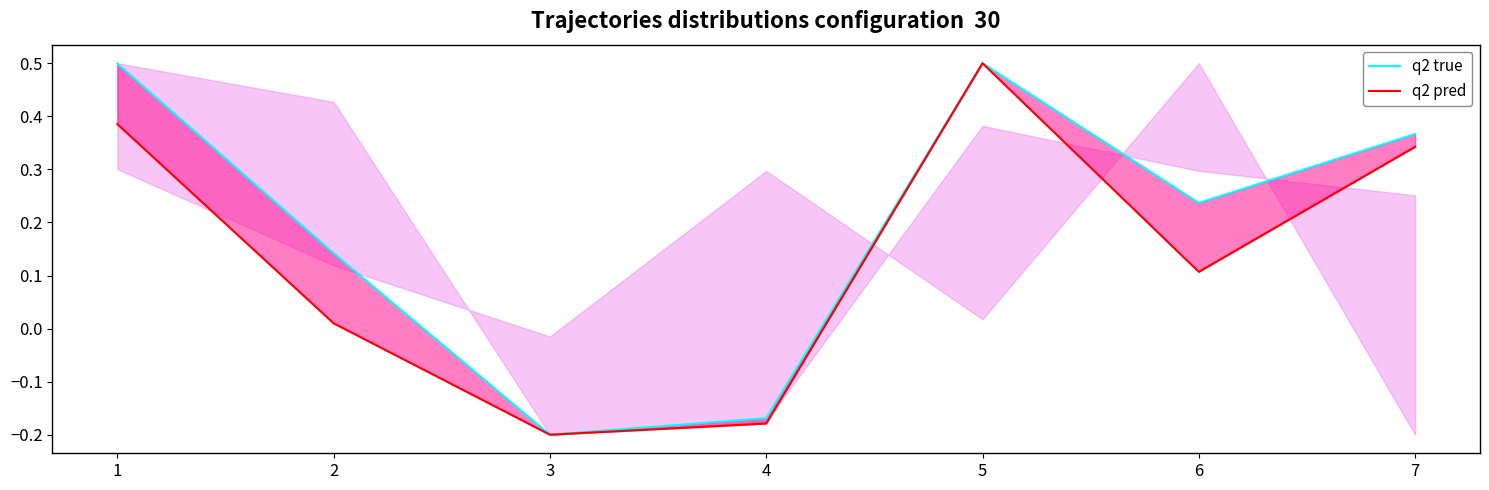

At 5, list the series in order from largest to smallest.

q2 true, q2 pred